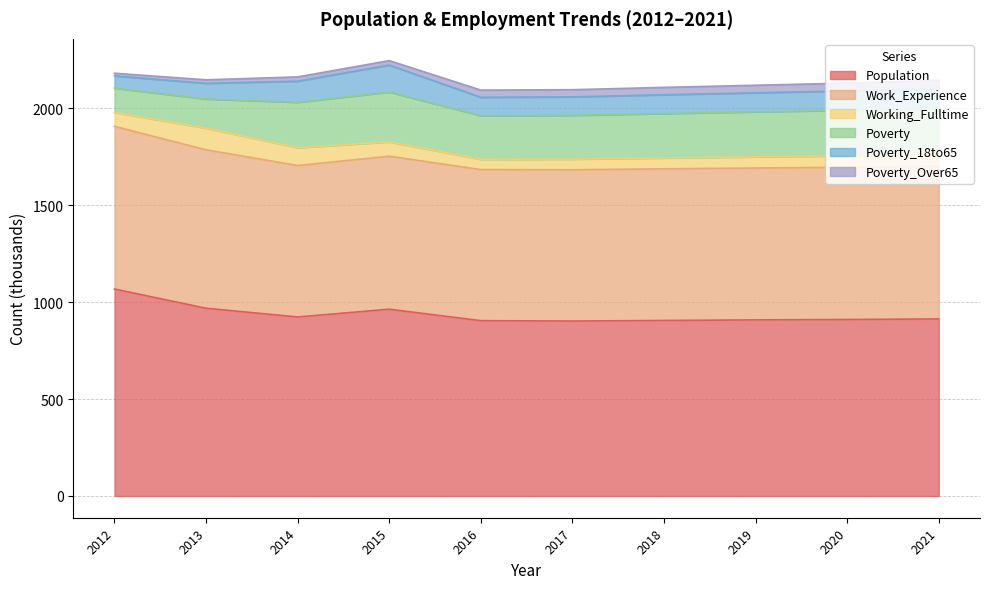

What is the value of the Work_Experience point at the 9th from the left?

785